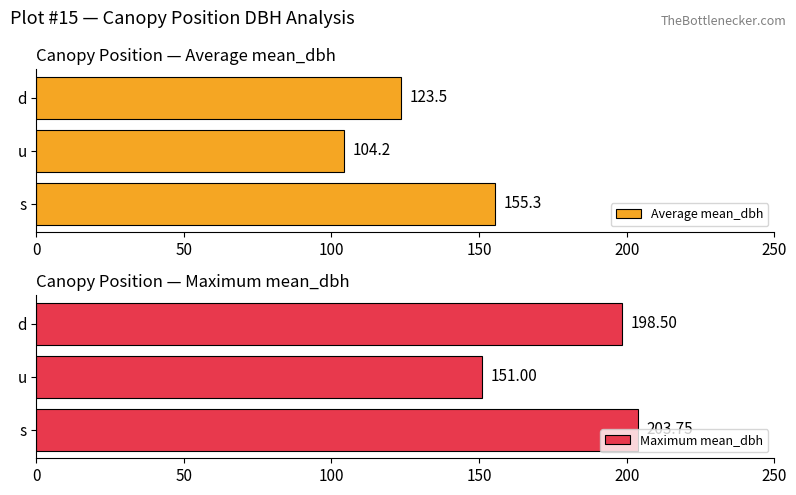

Rank the series by their maximum value, from lowest to highest.

Average mean_dbh, Maximum mean_dbh